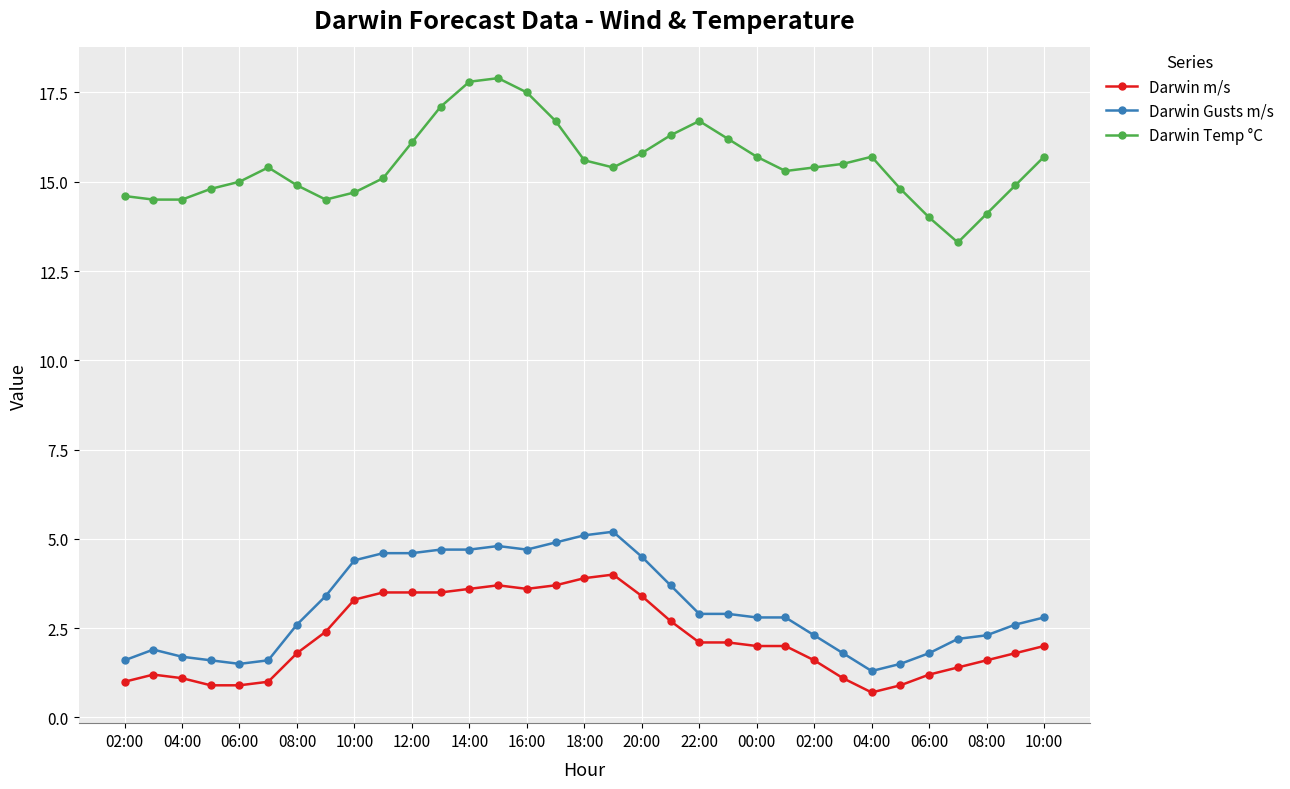

What is the difference between the maximum and minimum values in the Darwin m/s series?

3.3